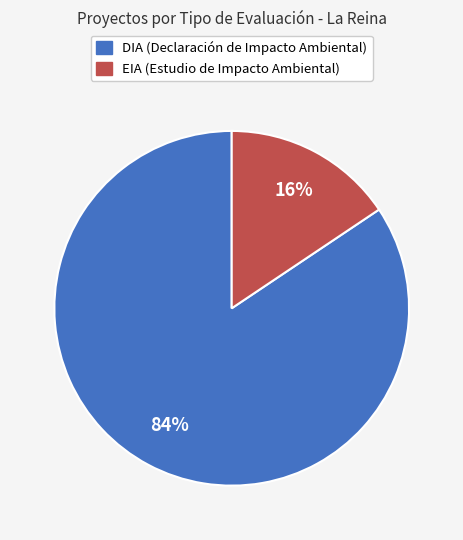

To the nearest percent, what portion does EIA represent?

16%